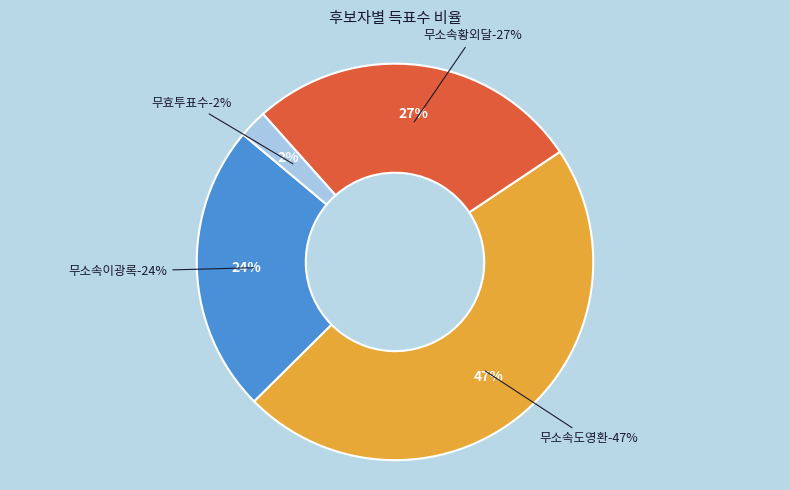

Is there any slice that represents more than half of the pie?

No